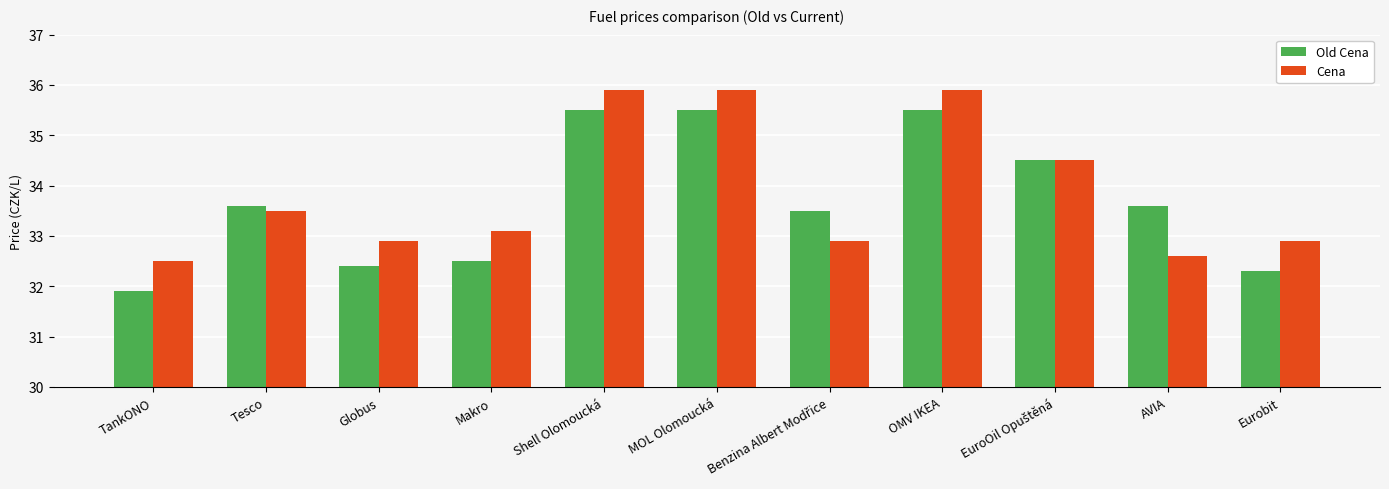

What is the highest value of the Old Cena series?

35.5